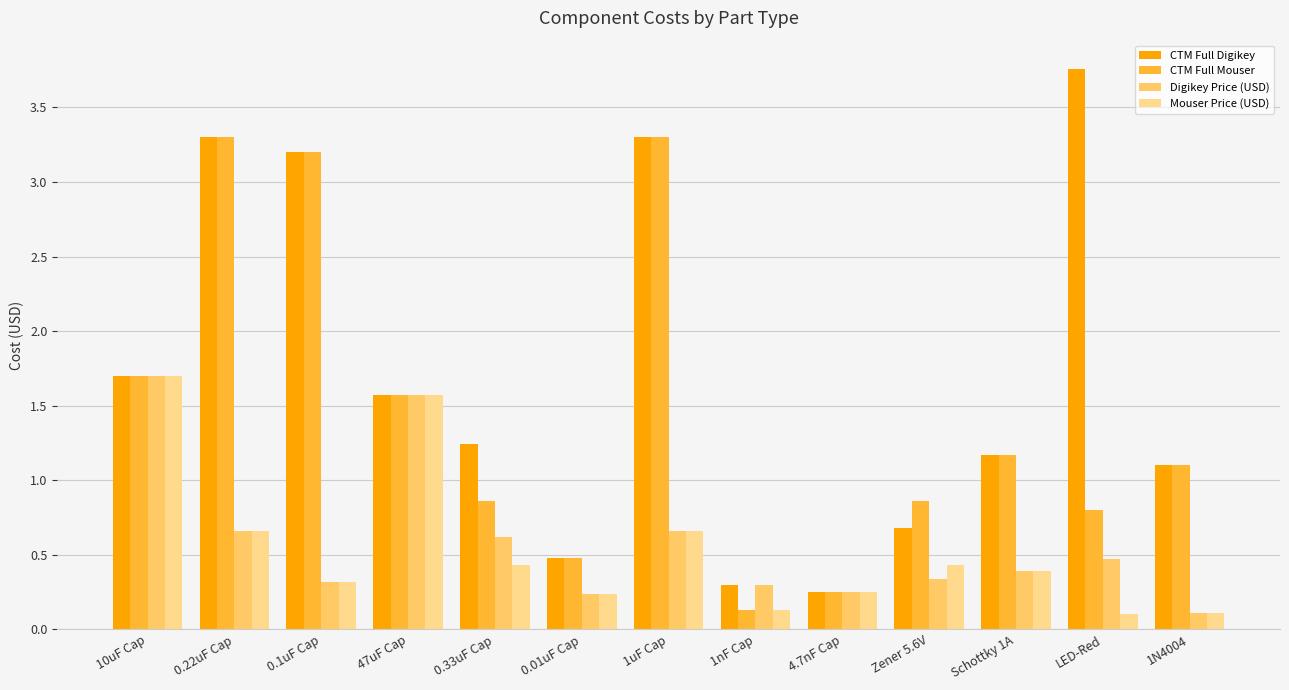

At which category does the chart reach its peak across all series?

LED-Red